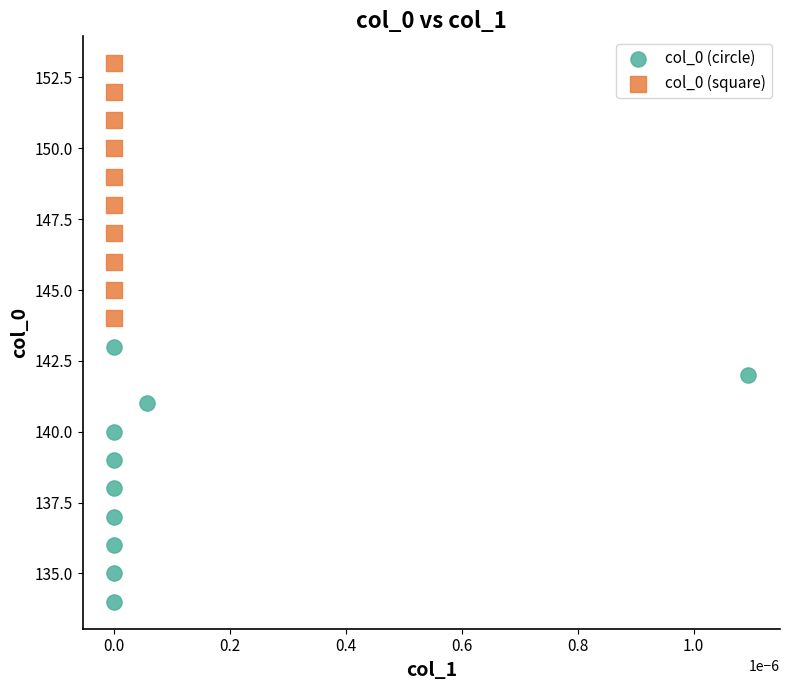

Which series contains the highest Y value?

col_0 (square)